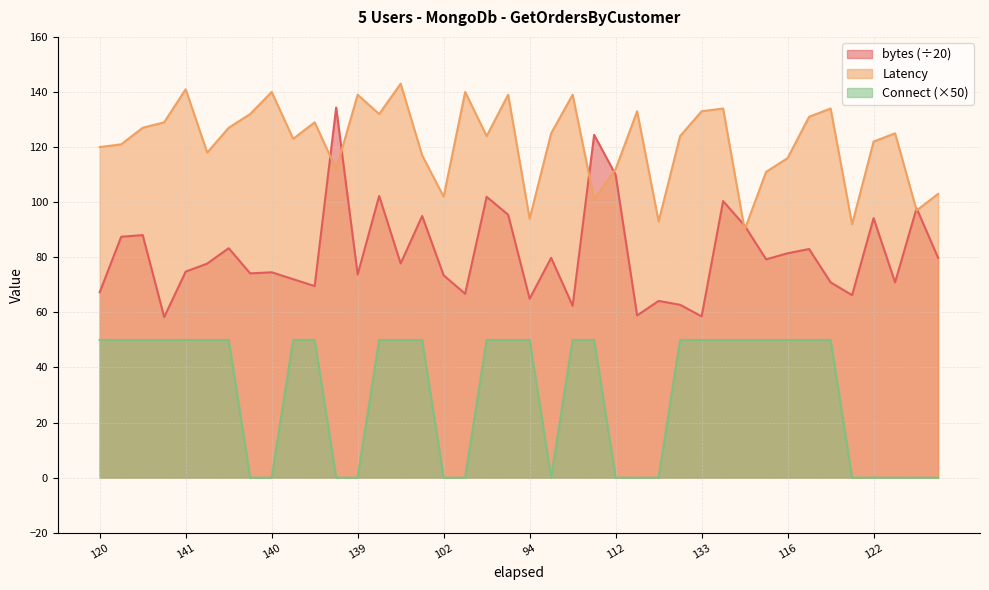

Rank the series by their maximum value, from lowest to highest.

Connect (×50), bytes (÷20), Latency